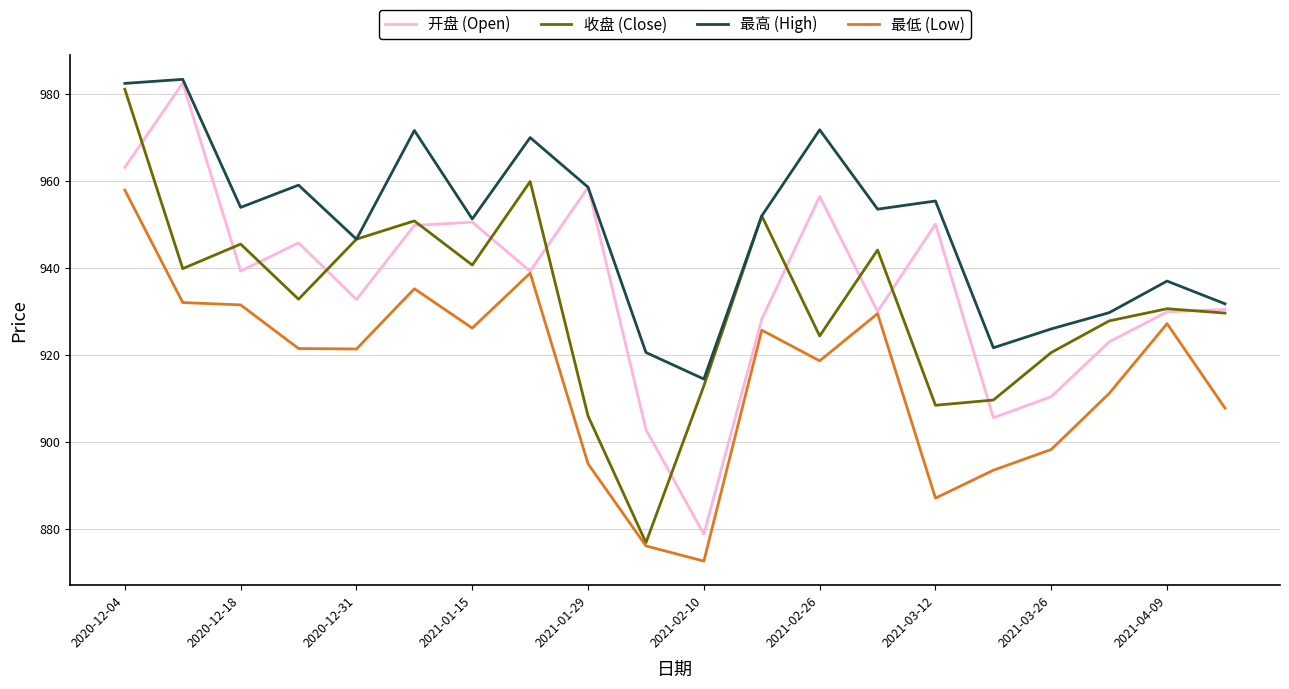

Which series has the largest total across all categories?

最高 (High)